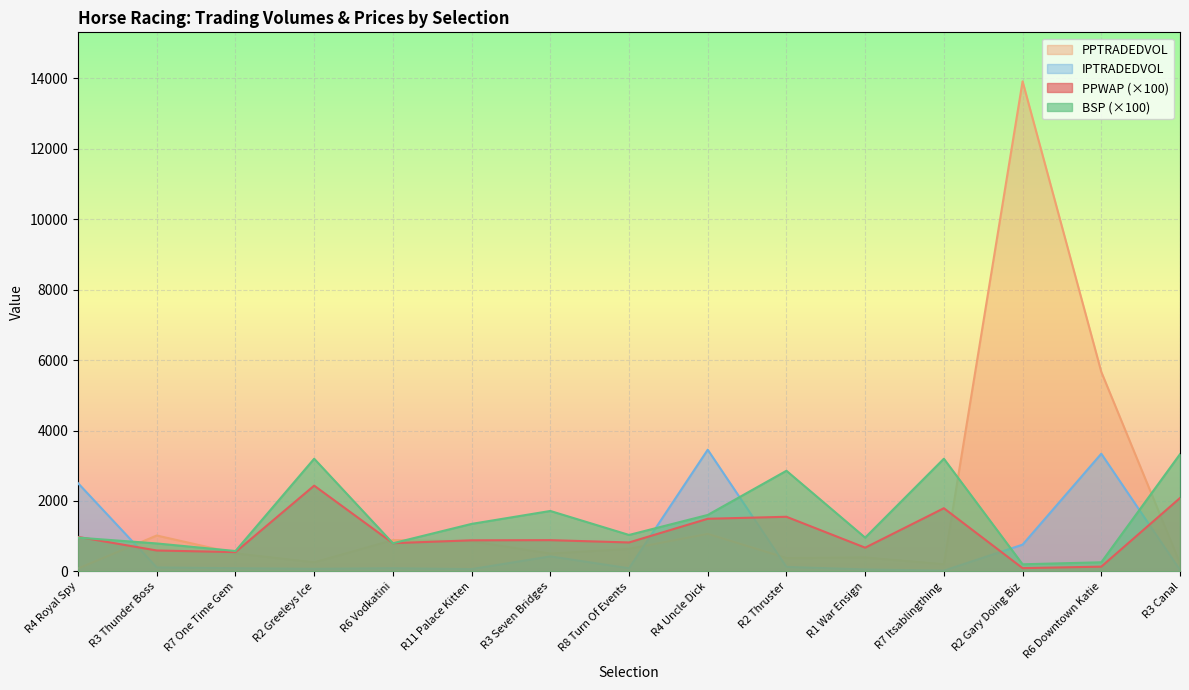

What is the label of the 4th point from the right?

R7 Itsablingthing